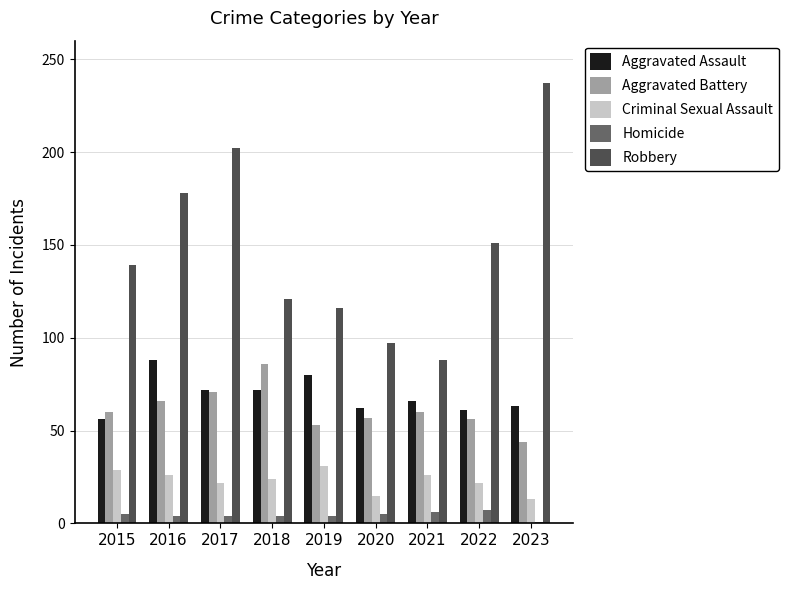

How many groups of bars are there?

9